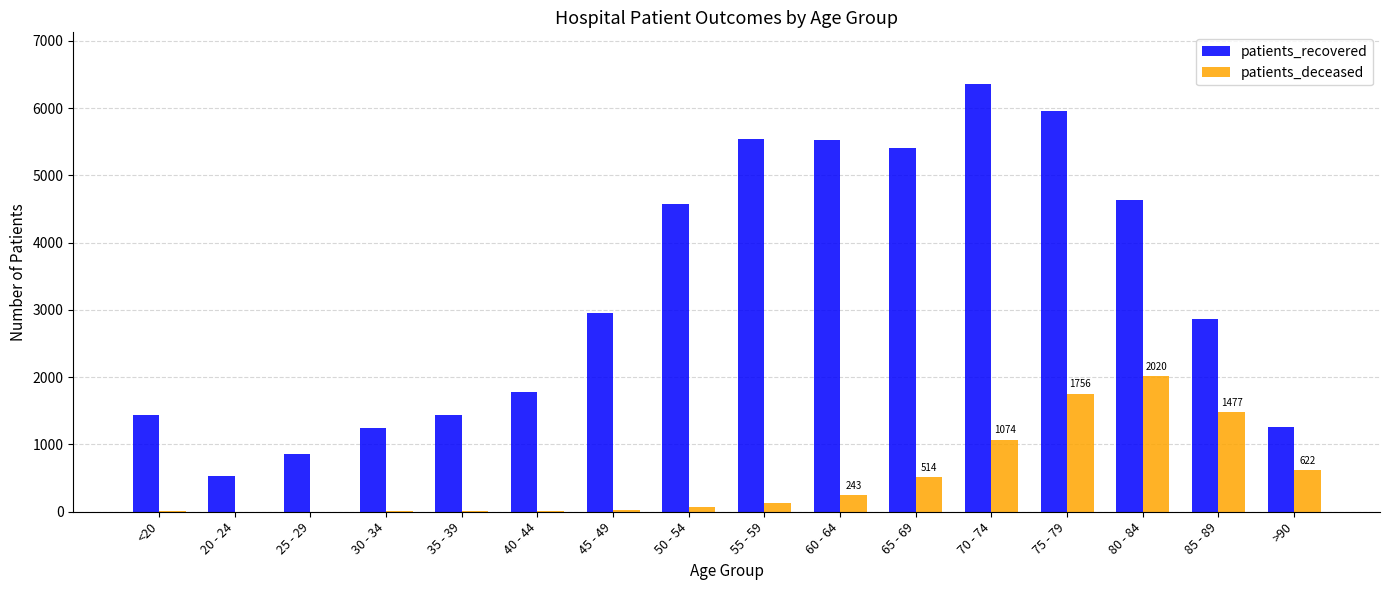

At which category does the chart reach its peak across all series?

70 - 74